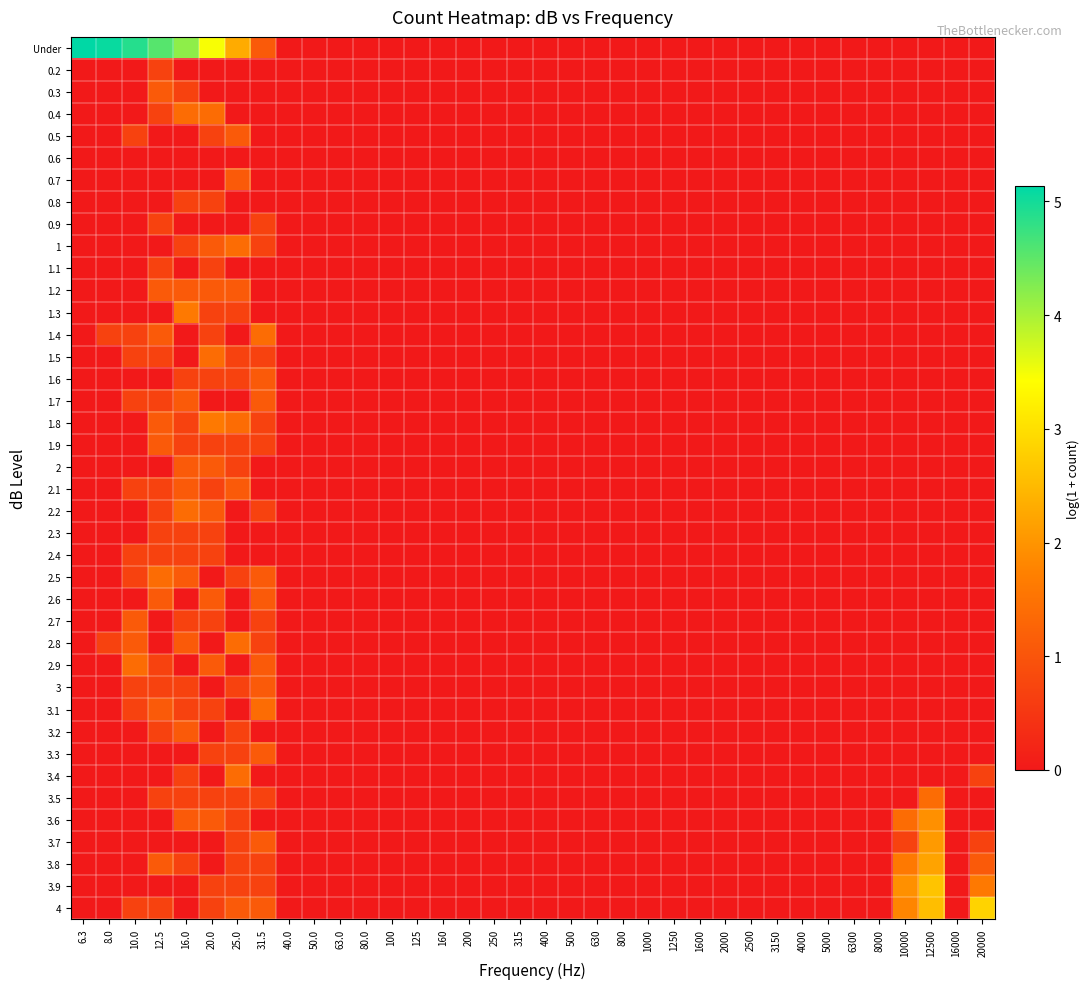

At 2000, list the series in order from smallest to largest.

Under, 0.2, 0.3, 0.4, 0.5, 0.6, 0.7, 0.8, 0.9, 1, 1.1, 1.2, 1.3, 1.4, 1.5, 1.6, 1.7, 1.8, 1.9, 2, 2.1, 2.2, 2.3, 2.4, 2.5, 2.6, 2.7, 2.8, 2.9, 3, 3.1, 3.2, 3.3, 3.4, 3.5, 3.6, 3.7, 3.8, 3.9, 4